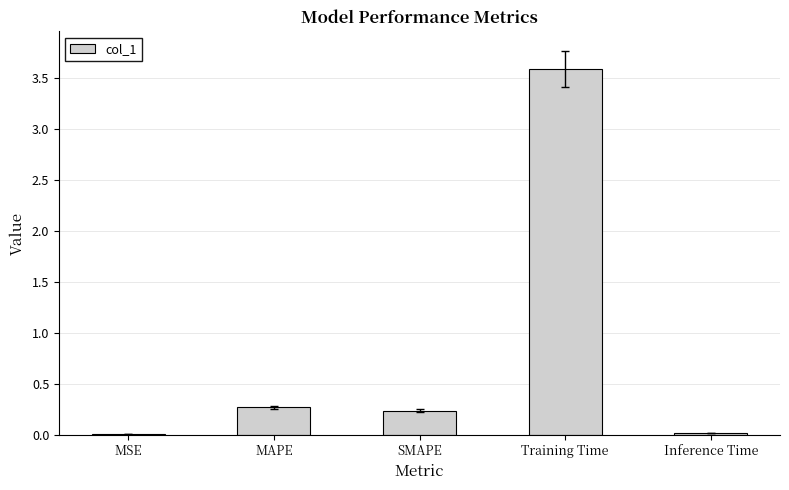

Read the value at MAPE.

0.3